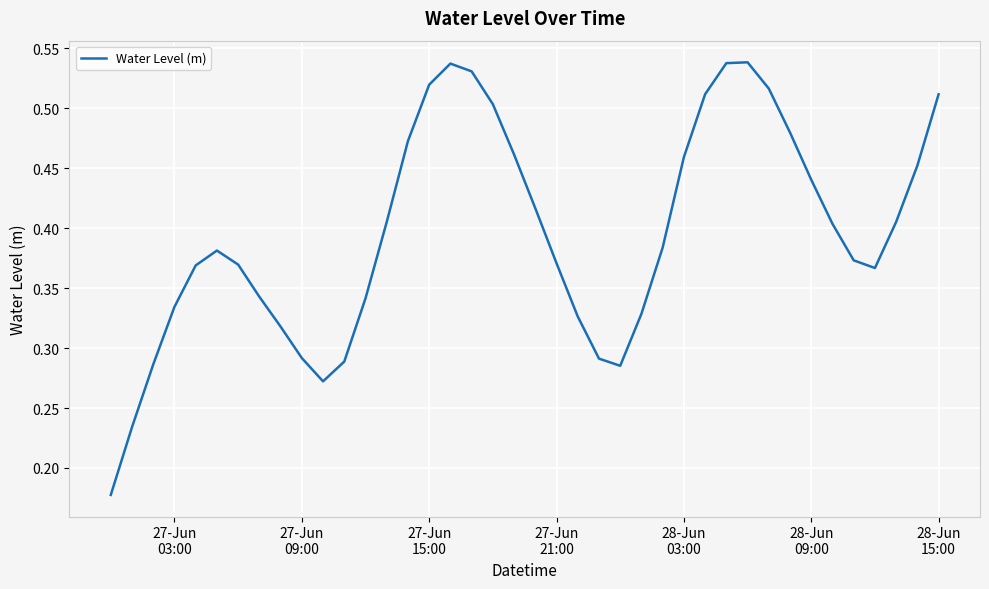

True or false: there are more than 0 points higher than both neighbors.

True